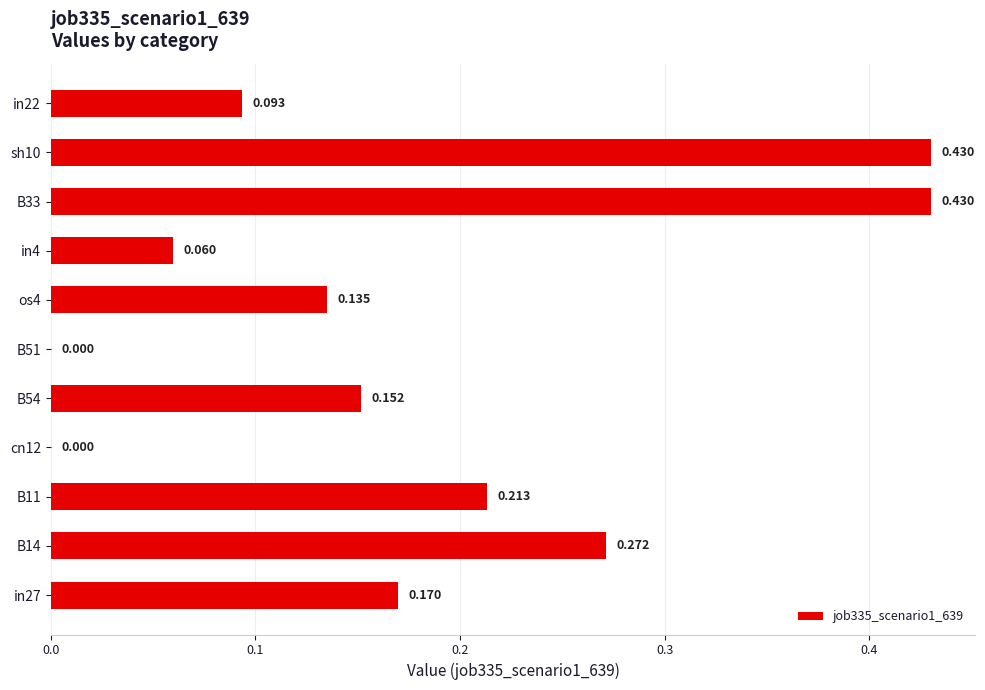

Count the number of values greater than 0.

10